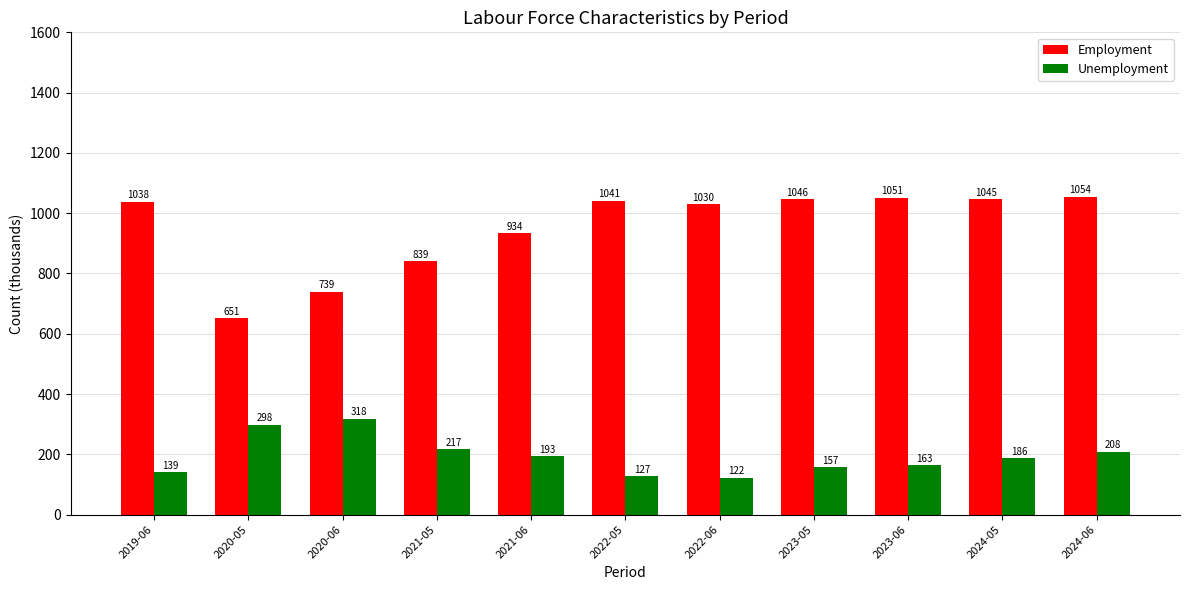

At 2020-06, list the series in order from smallest to largest.

Unemployment, Employment